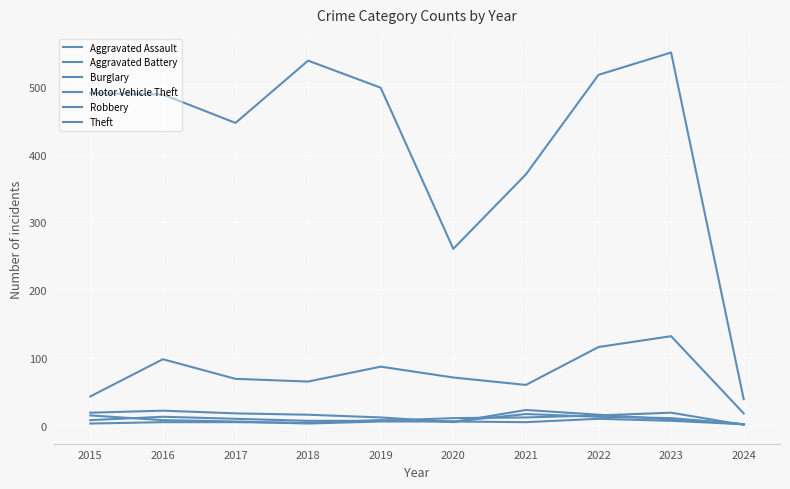

What is the value of the Aggravated Assault point at the 6th from the left?

11